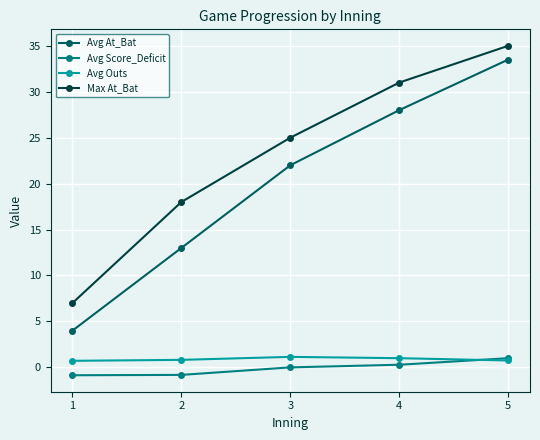

Which series has the widest spread of values?

Avg At_Bat